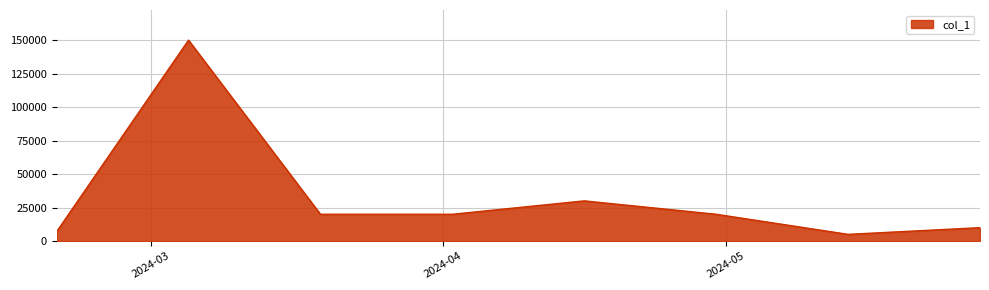

What is the difference between the maximum and minimum values?

145000